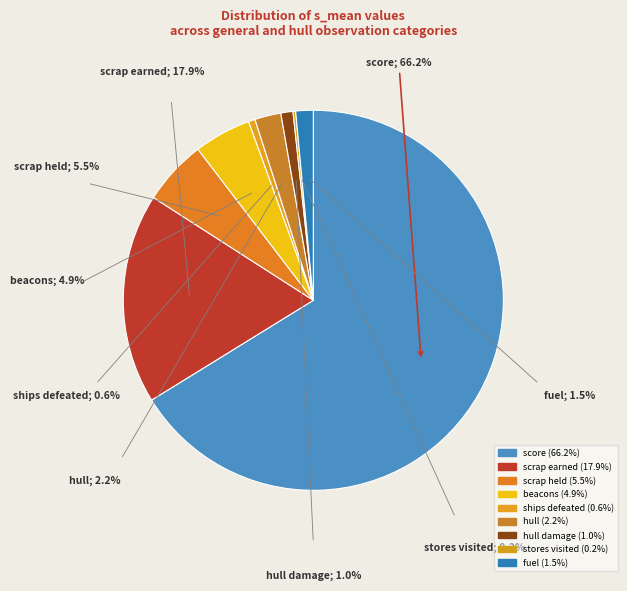

What is the smallest slice in the pie chart?

stores visited